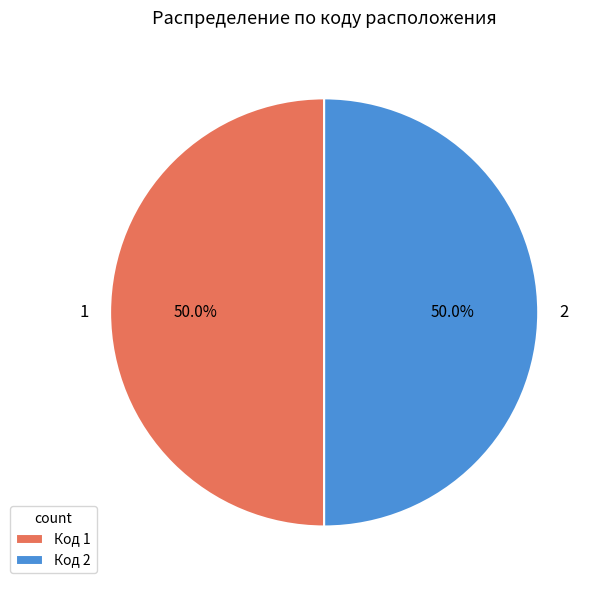

Do 2 and 1 together represent more than half of the pie?

Yes